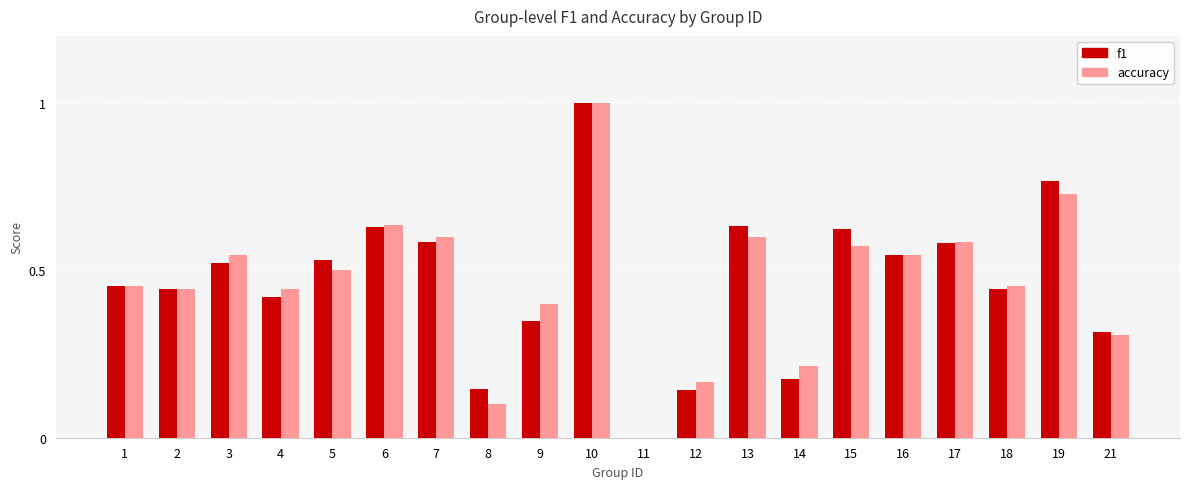

What is the sum of the f1 values at 10 and 3?

1.5